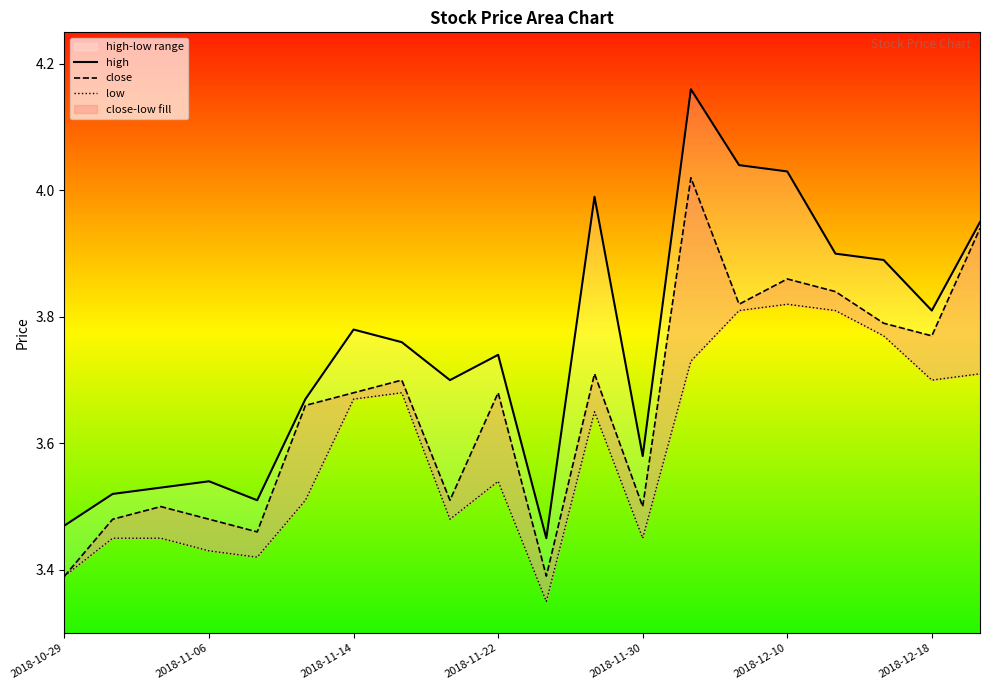

In low, how many points are lower than both neighbors (excluding endpoints)?

5